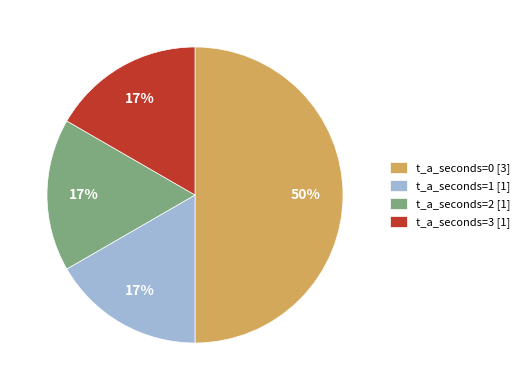

Between t_a_seconds=0 [3] and t_a_seconds=2 [1], which is larger?

t_a_seconds=0 [3]